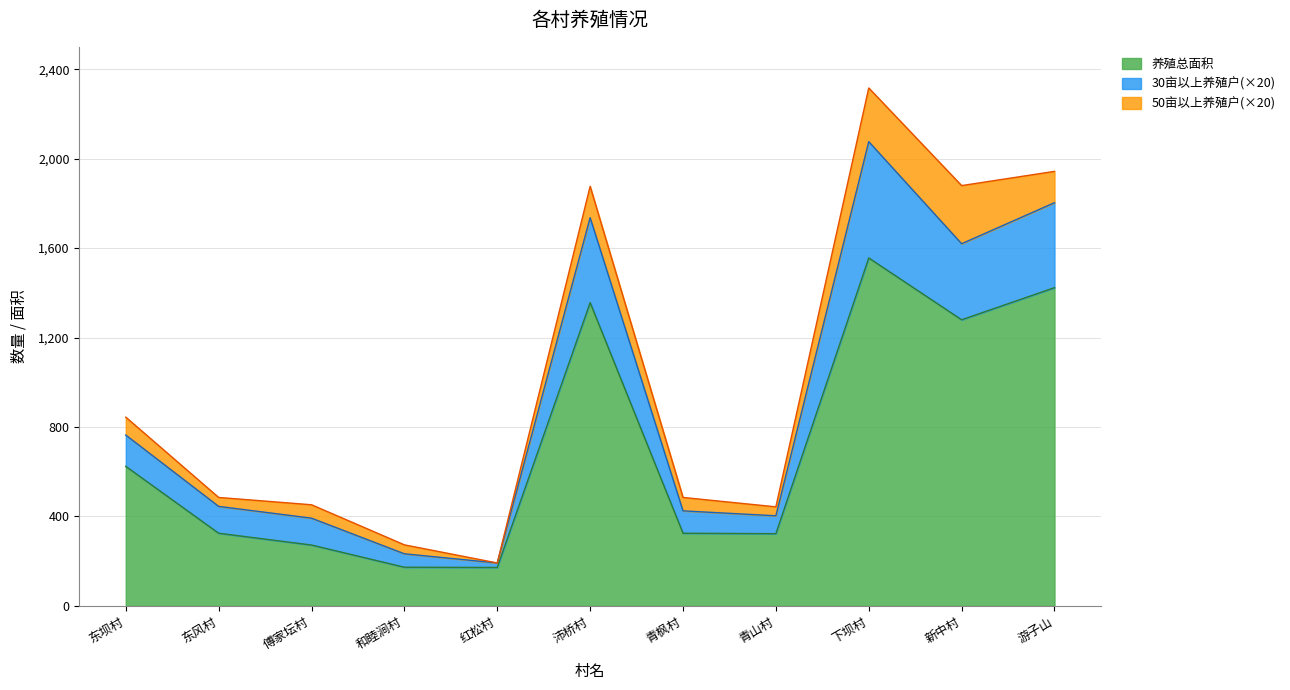

True or false: 养殖总面积 has a value of 1356.2 at 沛桥村.

True